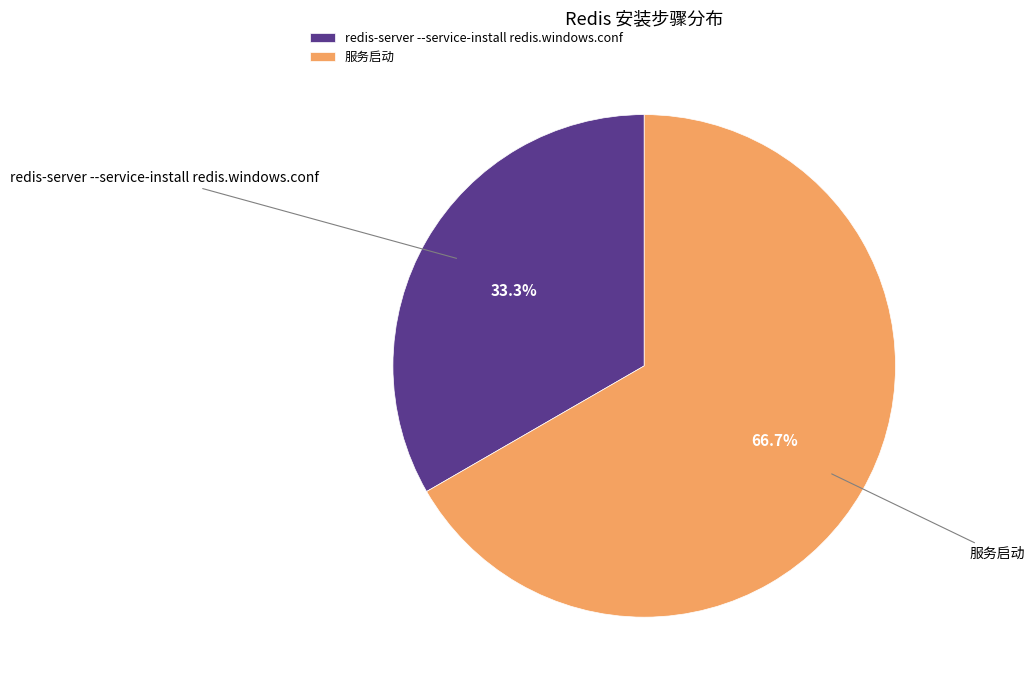

The 服务启动 slice represents 67% of the pie. True or false?

True